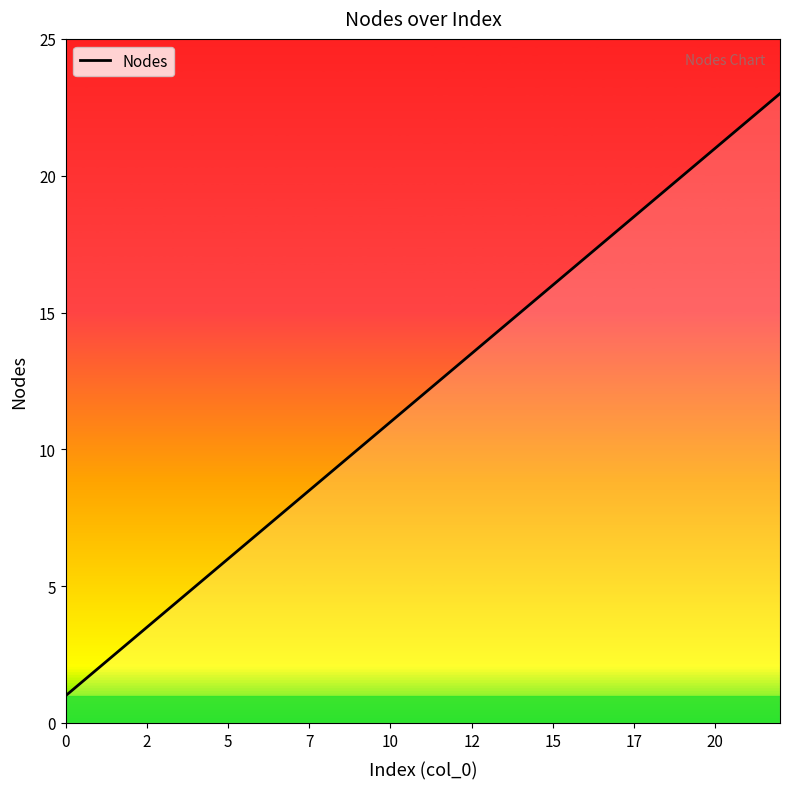

What is the maximum value shown in the chart?

23